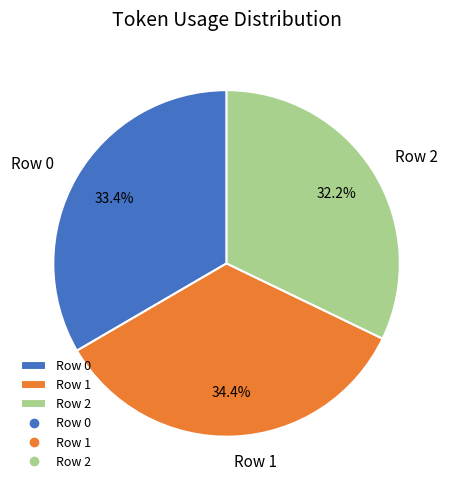

To the nearest percent, what is the difference between the Row 1 and Row 0 slice percentages?

1%